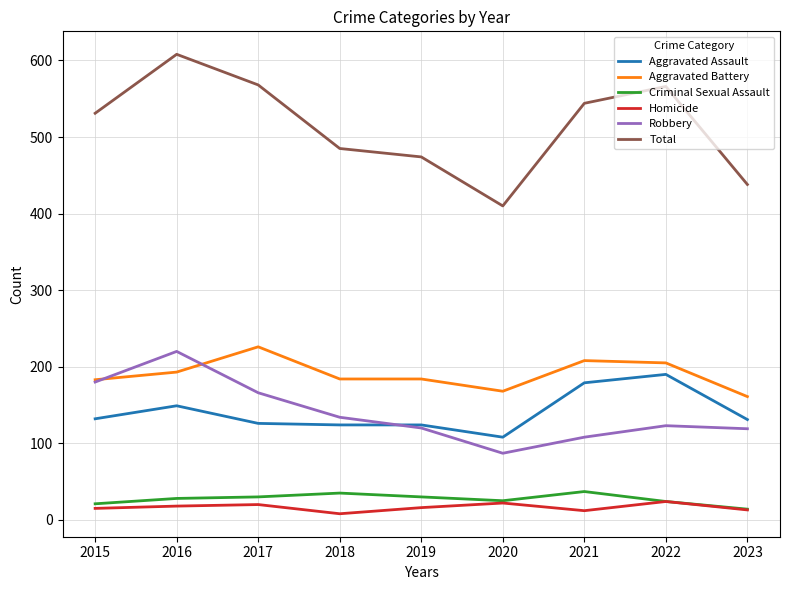

Is this an area chart (filled region under the line)?

No